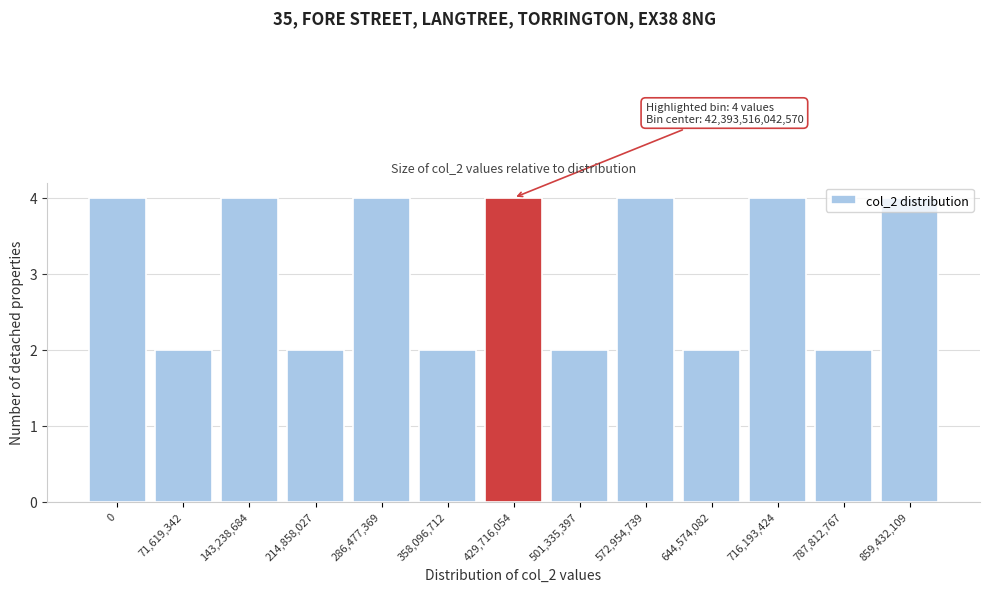

The value at 429,716,054 is 4. True or false?

True